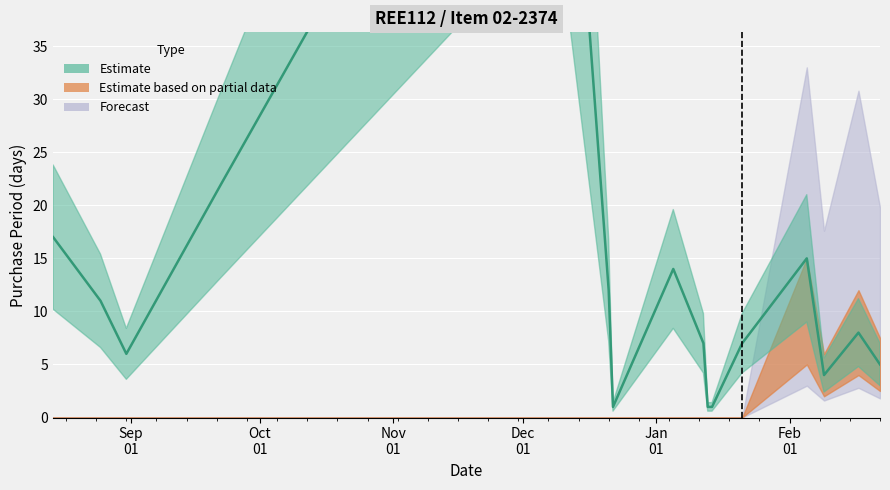

What position from the right is 2016-01-12?

8